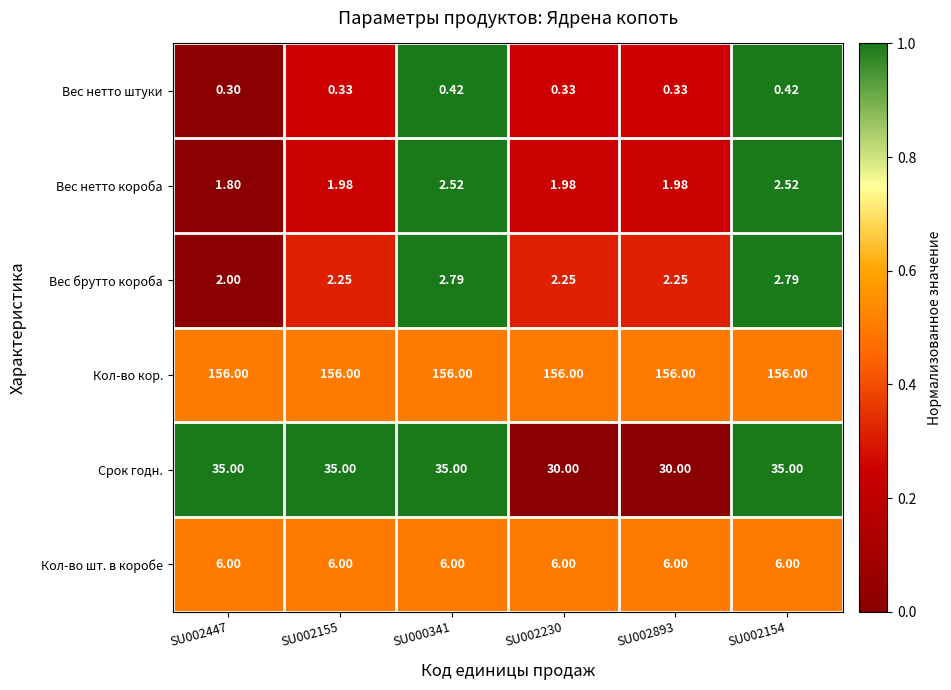

List the series in order of their peak value, highest first.

Кол-во кор., Срок годн., Кол-во шт. в коробе, Вес брутто короба, Вес нетто короба, Вес нетто штуки